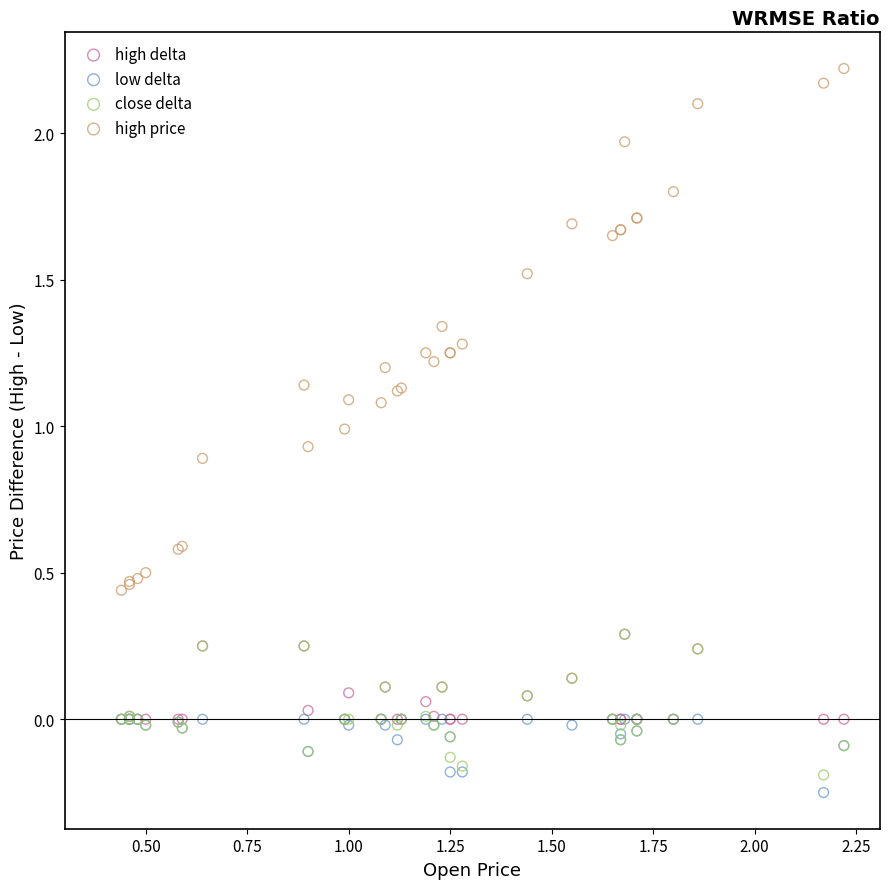

Which series contains the lowest Y value?

low delta